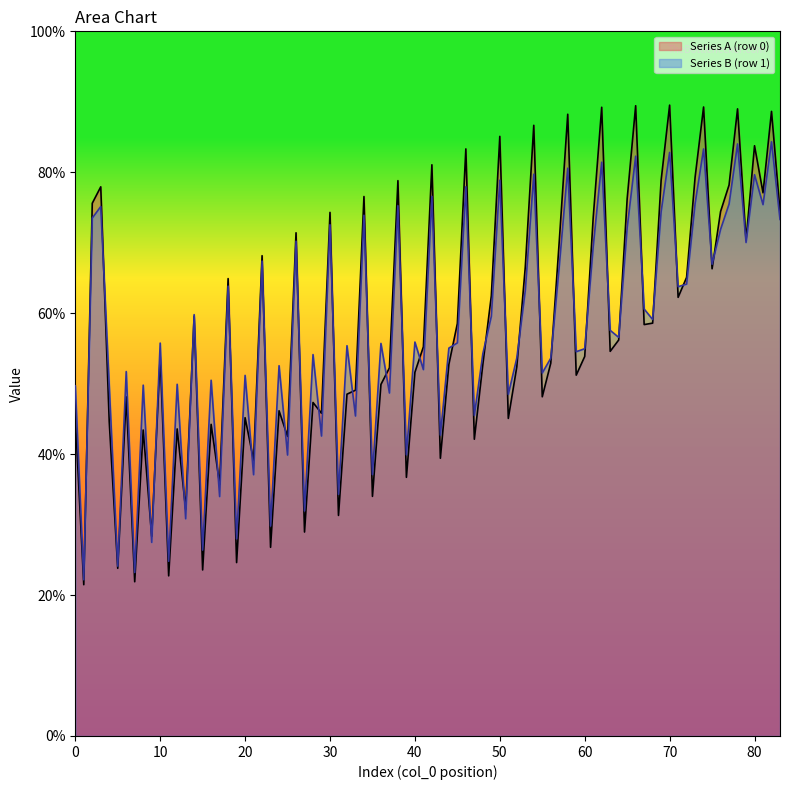

Rank the series by their maximum value, from highest to lowest.

Series A (row 0), Series B (row 1)